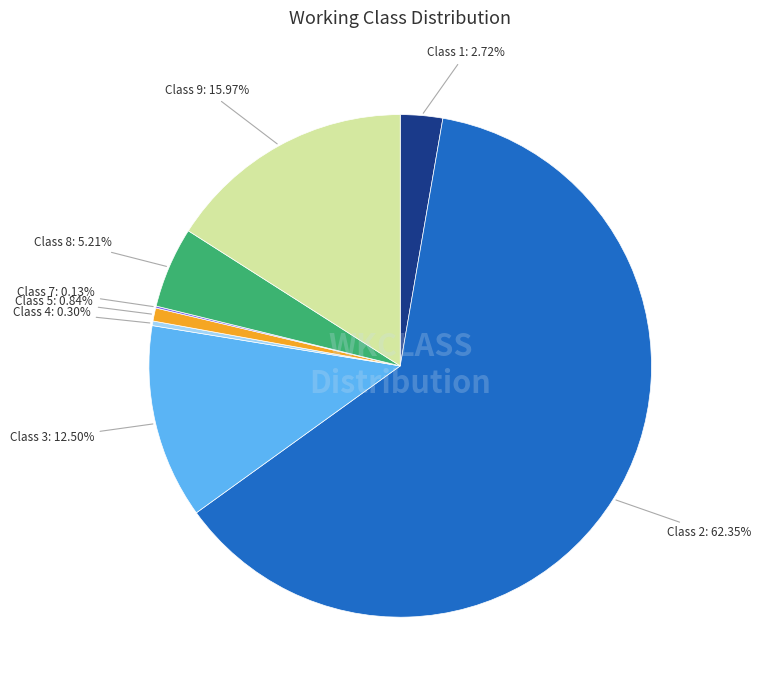

Which slice represents more than half of the pie?

Class 2